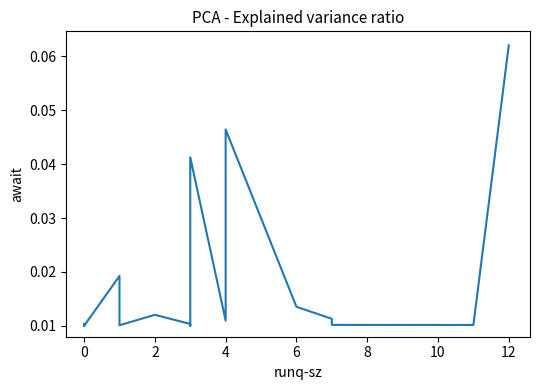

Count the number of data series in this chart.

1